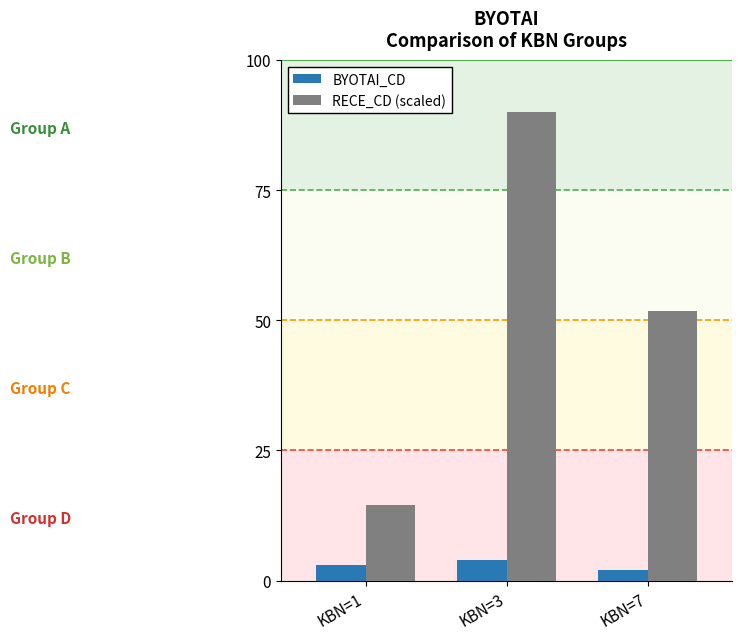

List the labels in order of BYOTAI_CD value, smallest first.

KBN=7, KBN=1, KBN=3